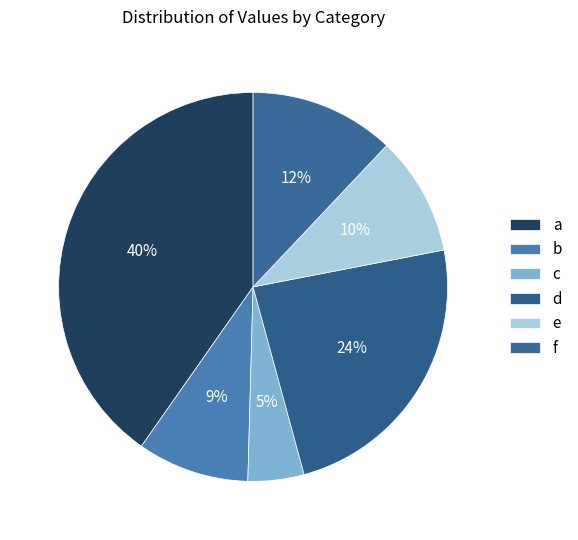

To the nearest percent, what is the average slice percentage?

17%